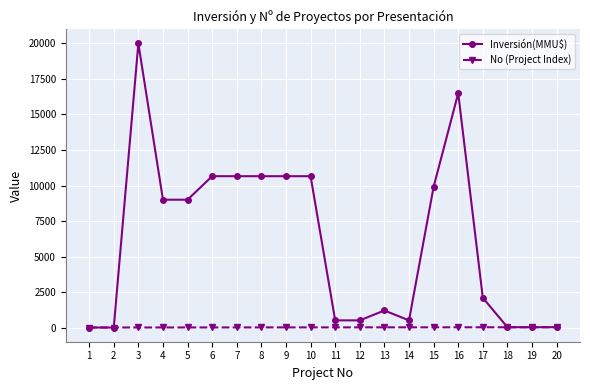

How many categories are shown in the chart?

20